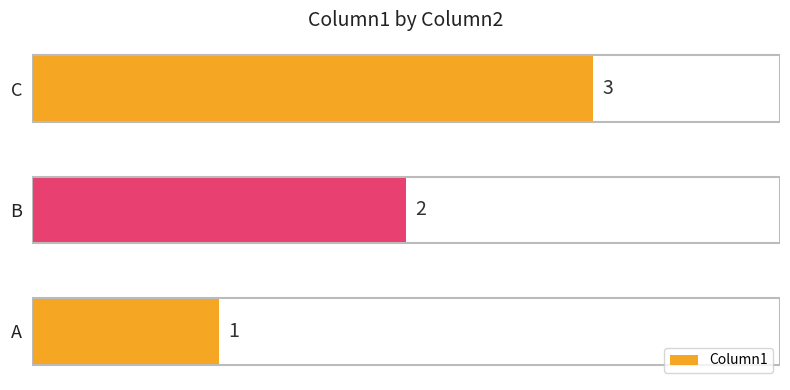

Where is the data nearest to the value 2?

B